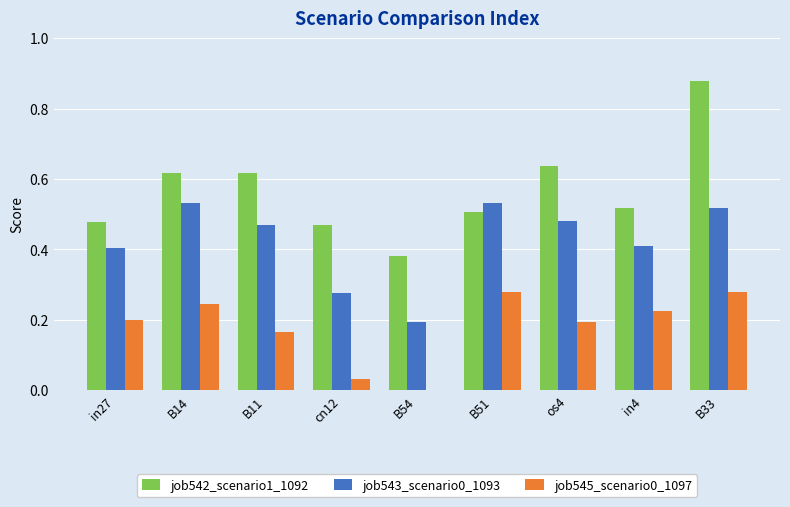

Is the value of job542_scenario1_1092 at os4 greater than the value of job545_scenario0_1097 at B33?

Yes